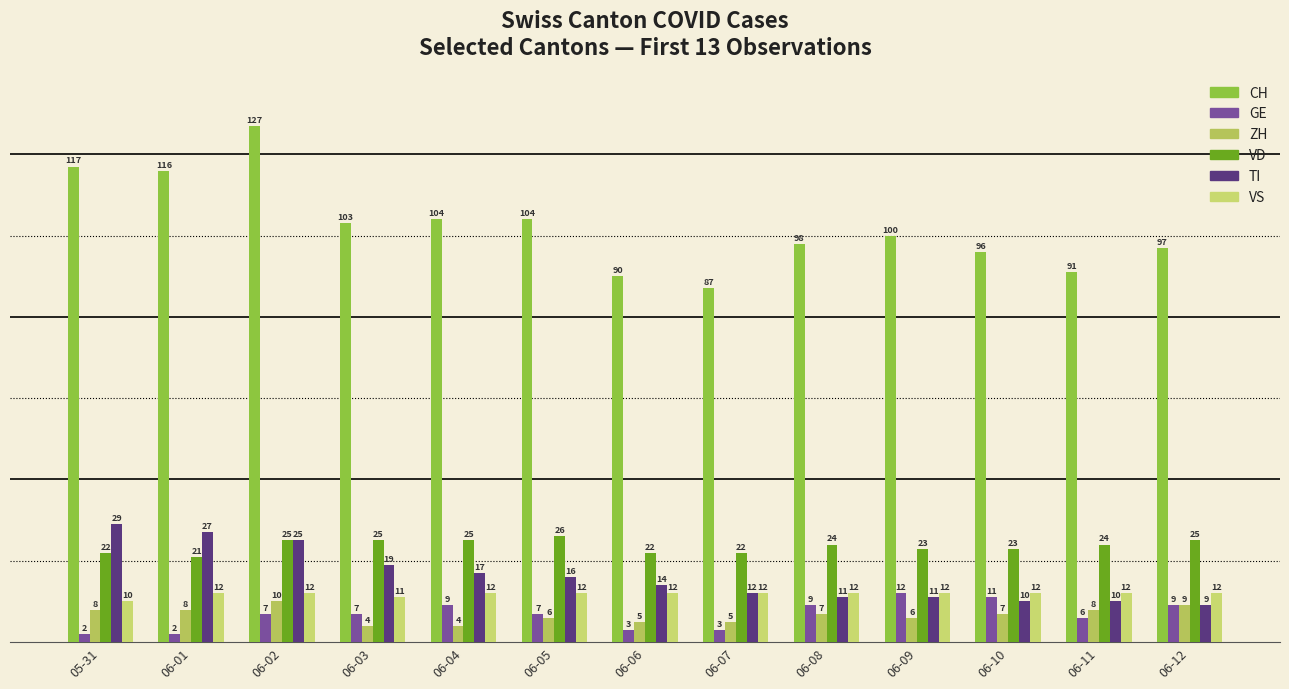

What is the maximum value shown in the chart?

127